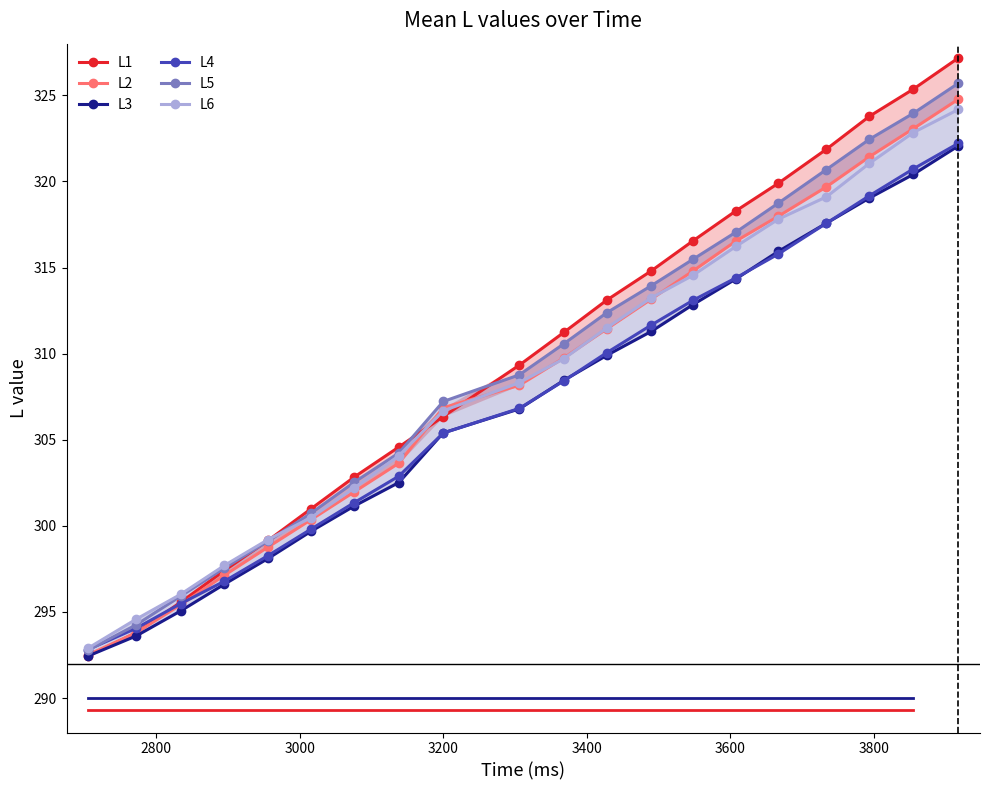

What is the lowest value of the L6 series?

292.9